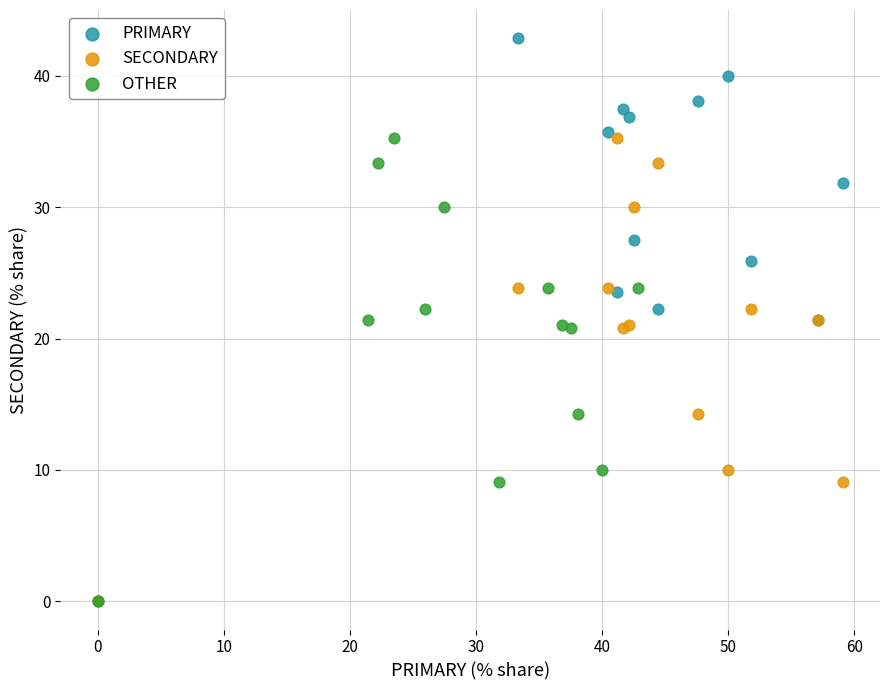

Which series has the widest spread of Y values?

PRIMARY